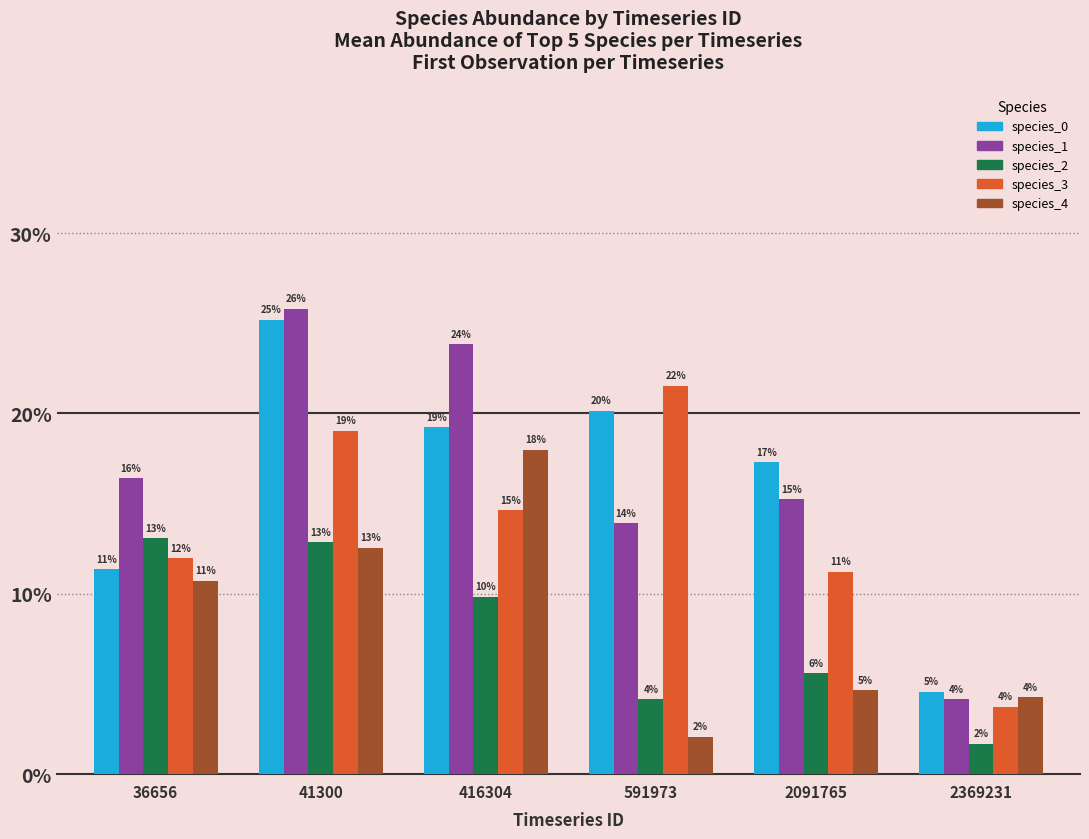

What is the difference between the maximum and minimum values in the species_0 series?

0.2